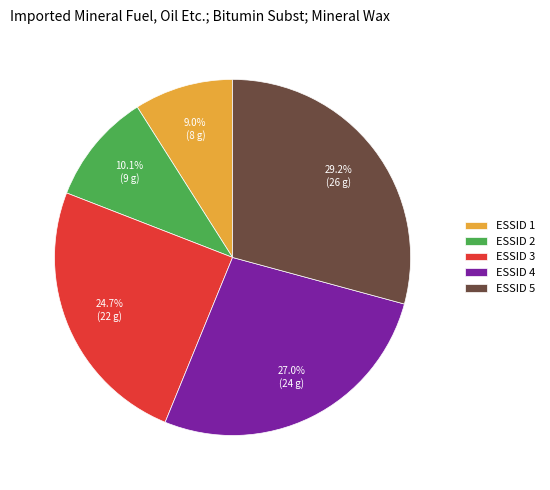

Count the number of slices in the pie.

5